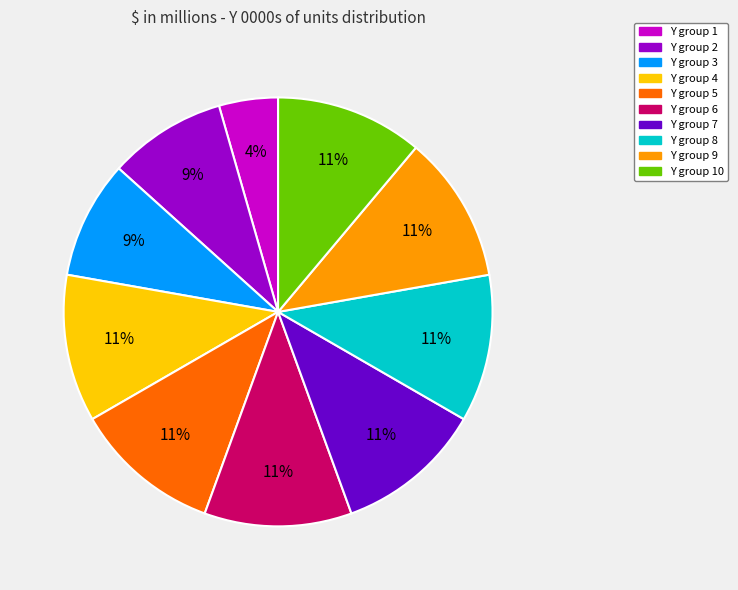

To the nearest percent, what is the average slice percentage?

10%